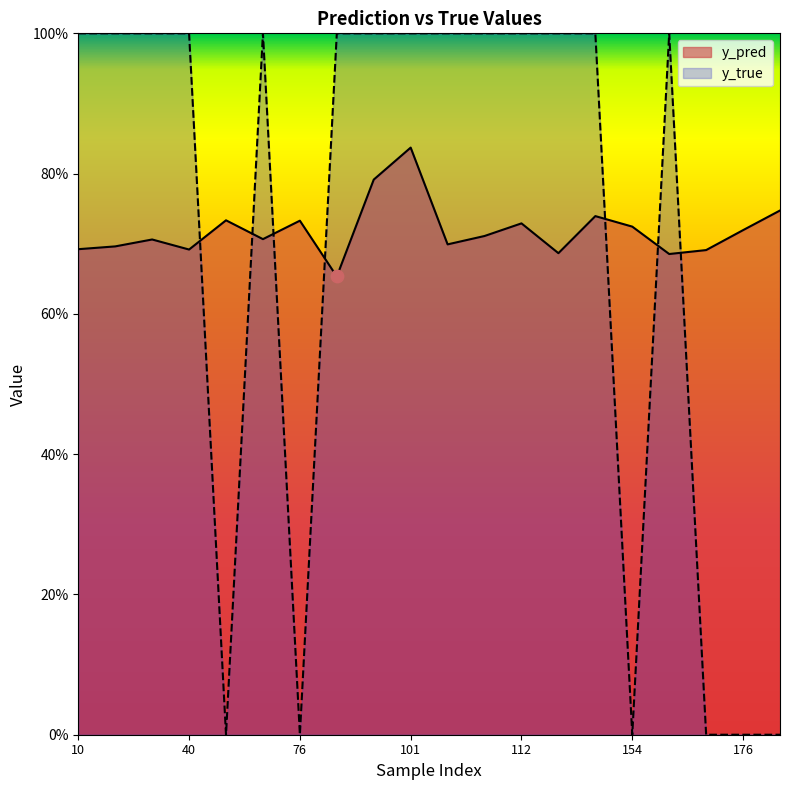

Is the value of y_pred at 10 greater than the value of y_true at 159?

Yes